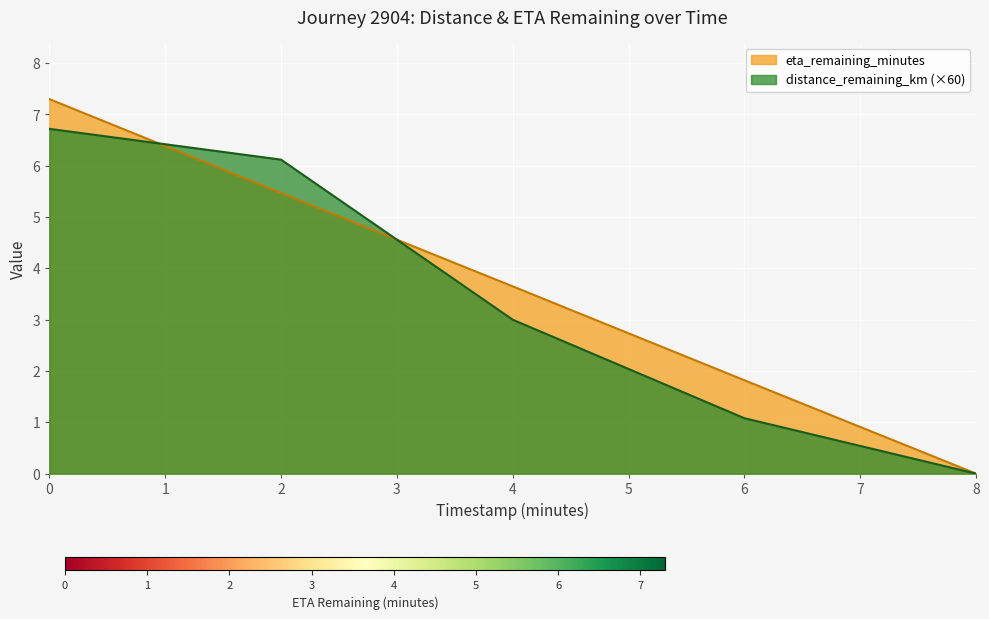

The value of eta_remaining_minutes at 6 is 1.8. True or false?

True